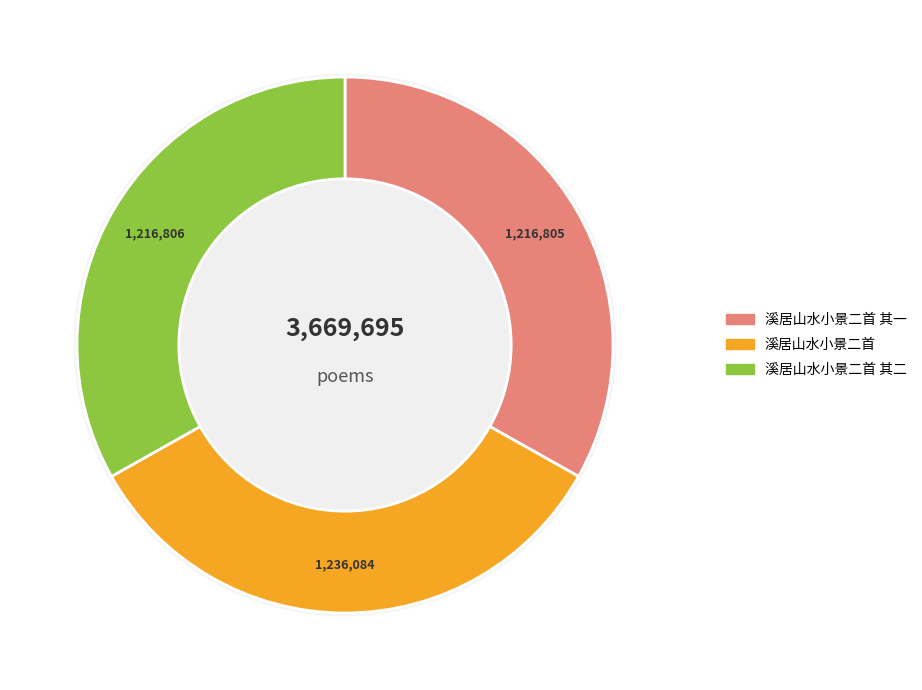

How many slices are in this pie chart?

3